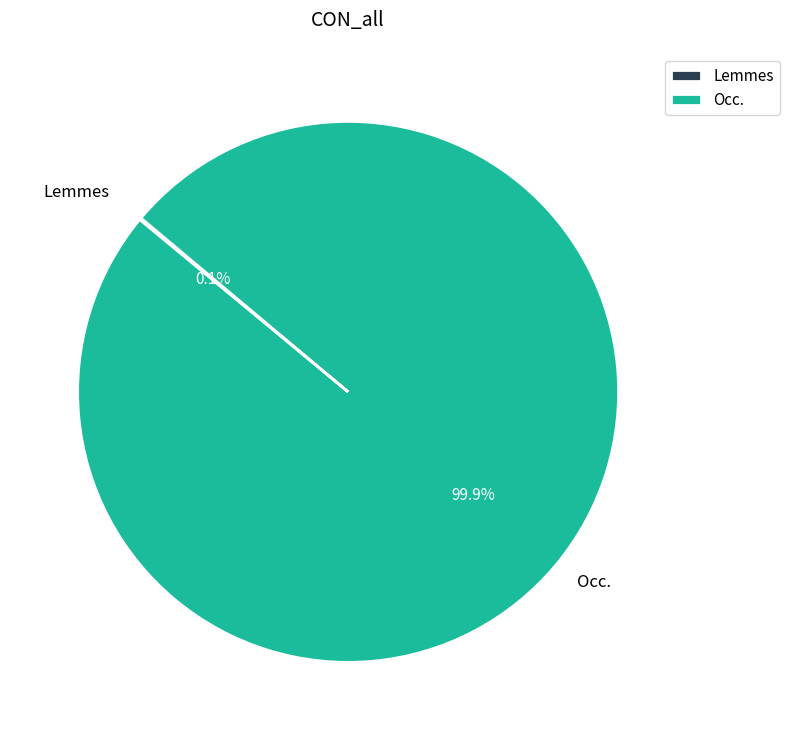

Which category accounts for the majority?

Occ.